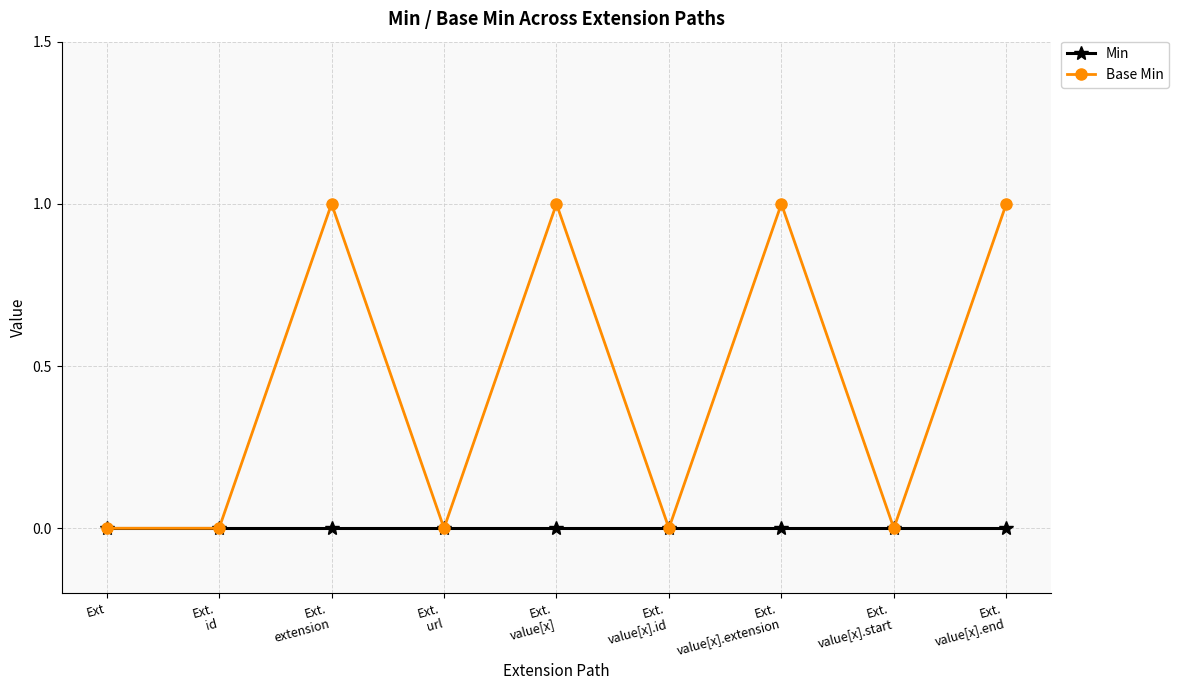

The Min series shows 0 at Ext.
extension. True or false?

True